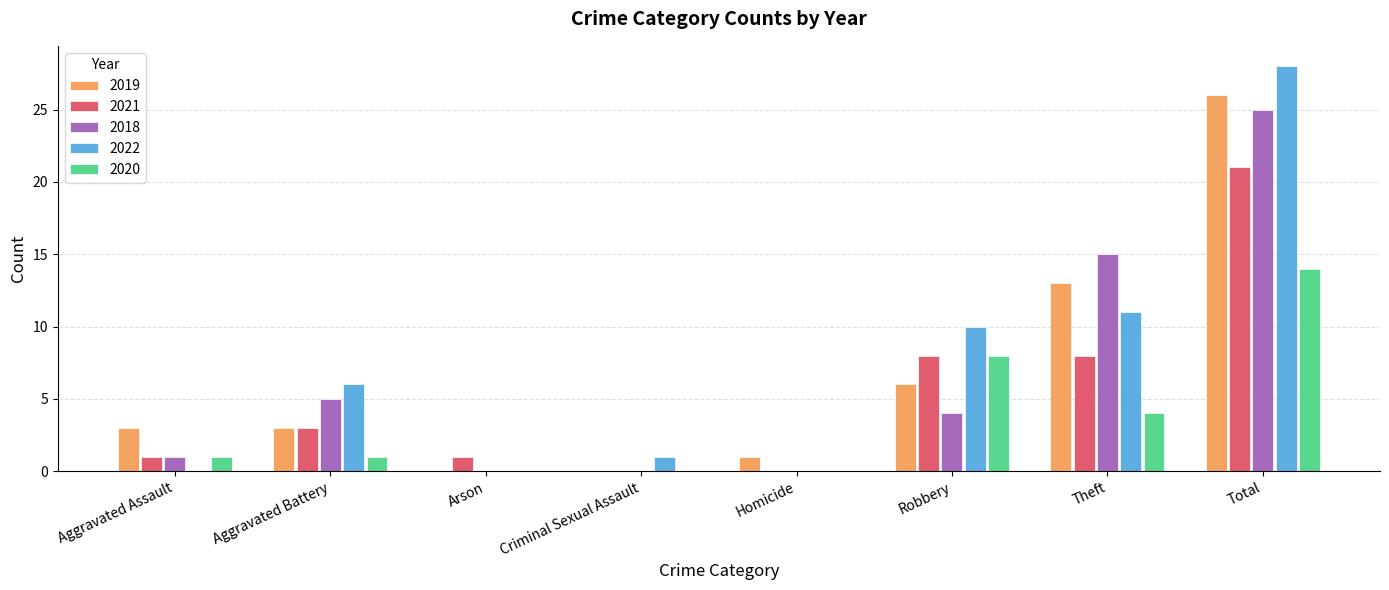

Reading left to right, extract all data points from this chart.

2019: Aggravated Assault=3	Aggravated Battery=3	Arson=0	Criminal Sexual Assault=0	Homicide=1	Robbery=6	Theft=13	Total=26
2021: Aggravated Assault=1	Aggravated Battery=3	Arson=1	Criminal Sexual Assault=0	Homicide=0	Robbery=8	Theft=8	Total=21
2018: Aggravated Assault=1	Aggravated Battery=5	Arson=0	Criminal Sexual Assault=0	Homicide=0	Robbery=4	Theft=15	Total=25
2022: Aggravated Assault=0	Aggravated Battery=6	Arson=0	Criminal Sexual Assault=1	Homicide=0	Robbery=10	Theft=11	Total=28
2020: Aggravated Assault=1	Aggravated Battery=1	Arson=0	Criminal Sexual Assault=0	Homicide=0	Robbery=8	Theft=4	Total=14